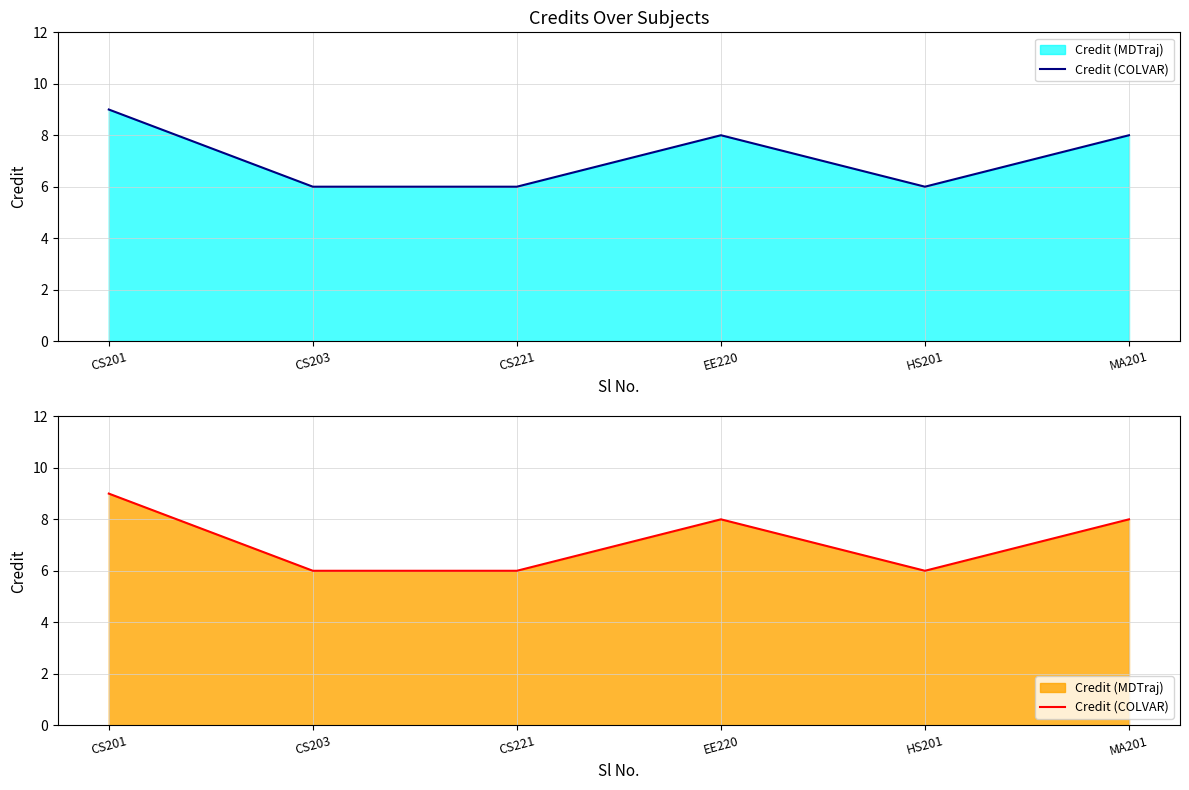

What is the value of the 2nd point from the left?

6